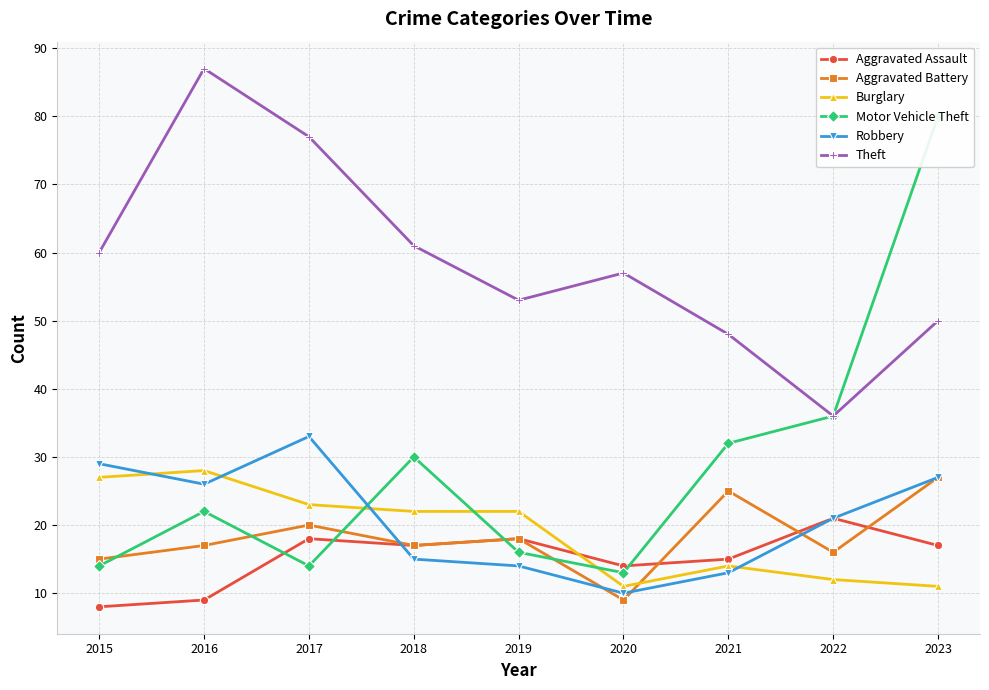

Where is the first local maximum for Aggravated Assault?

2017